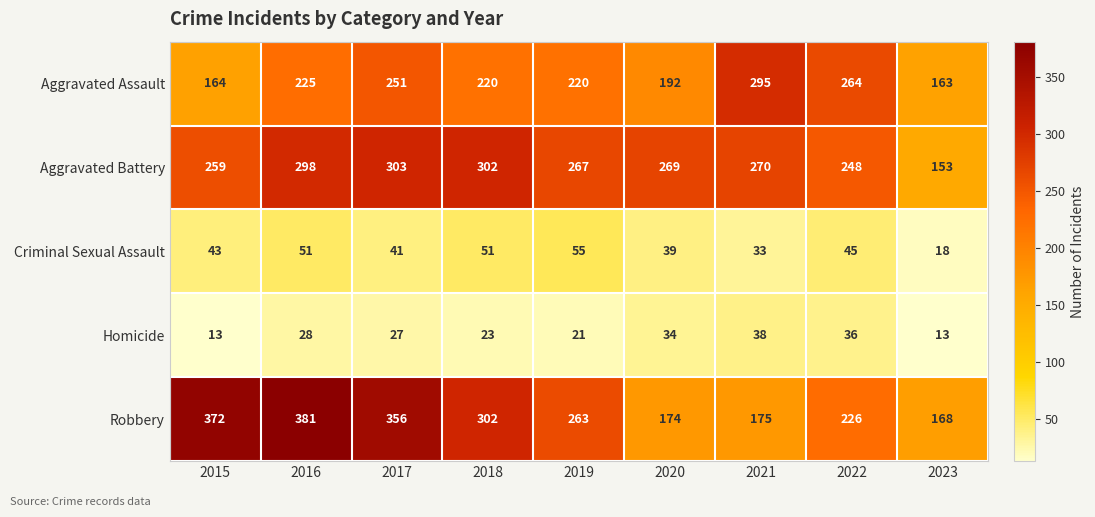

The Robbery series shows 263 at 2019. True or false?

True